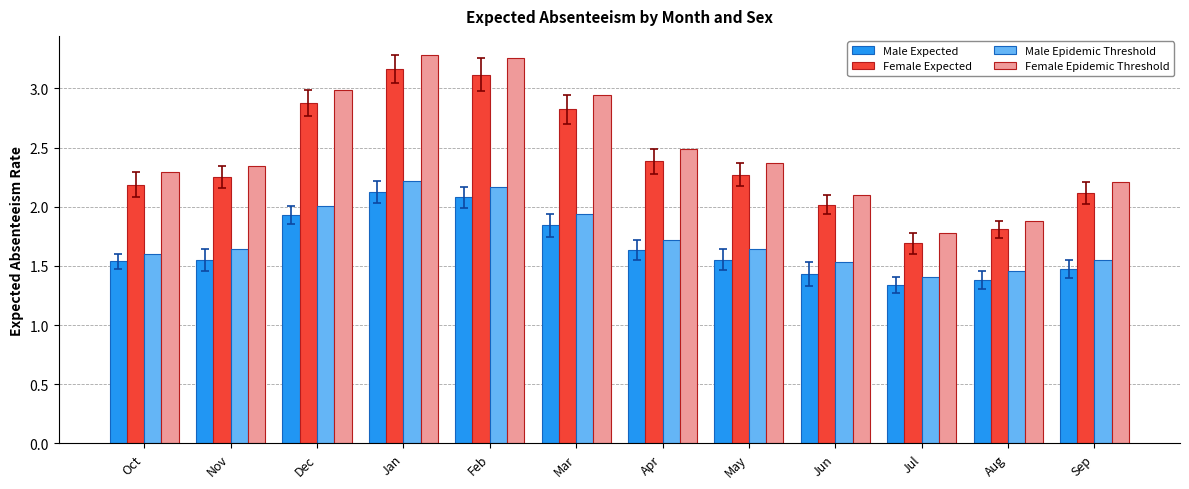

What is the spread (max minus min) of values at Feb?

1.2